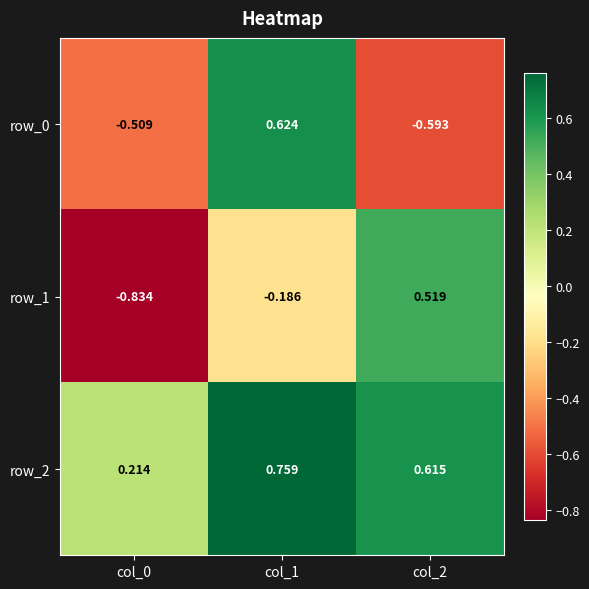

Where does the row_1 series first go above 0?

col_2